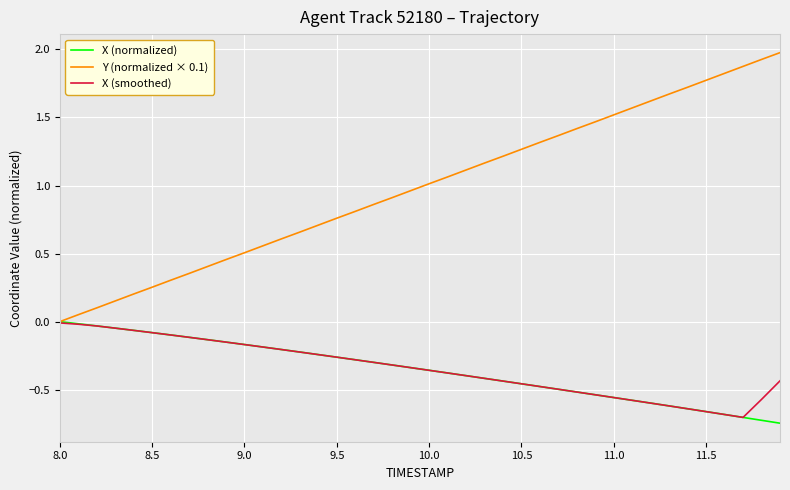

In X (smoothed), how many points are lower than both neighbors (excluding endpoints)?

1